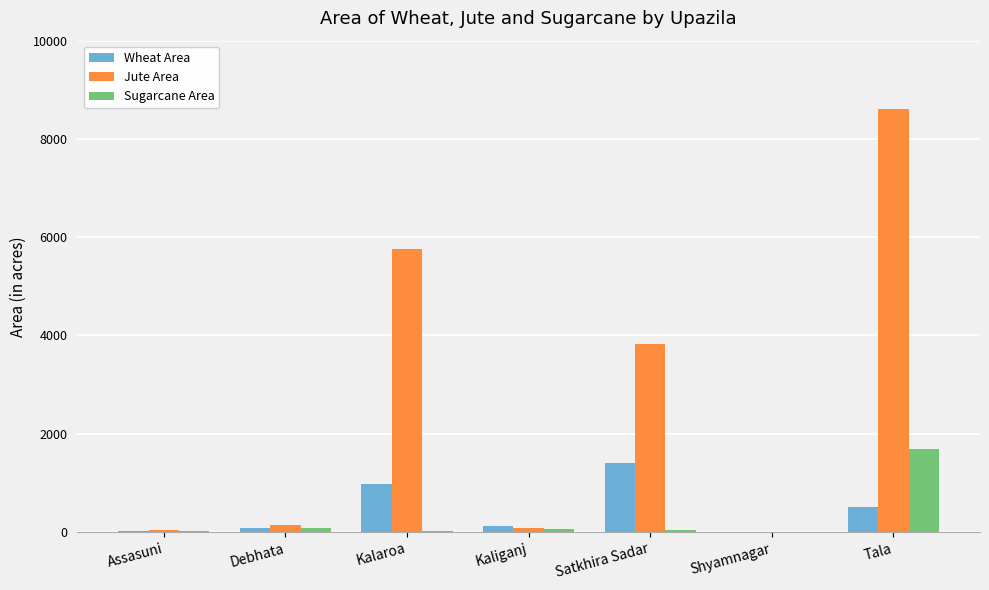

Is it true that Wheat Area equals 194 at Tala?

False